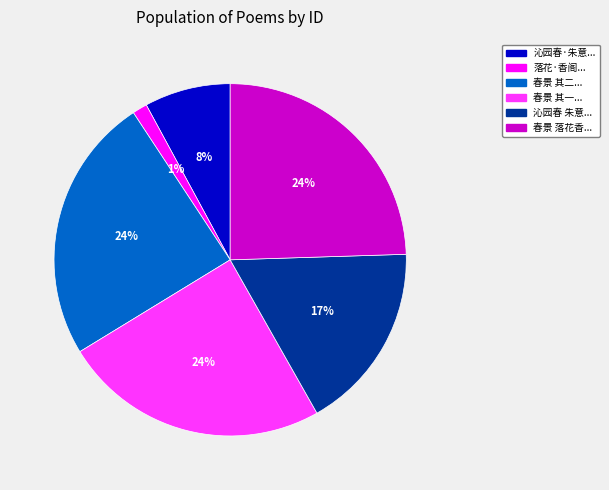

Does any single category account for the majority?

No